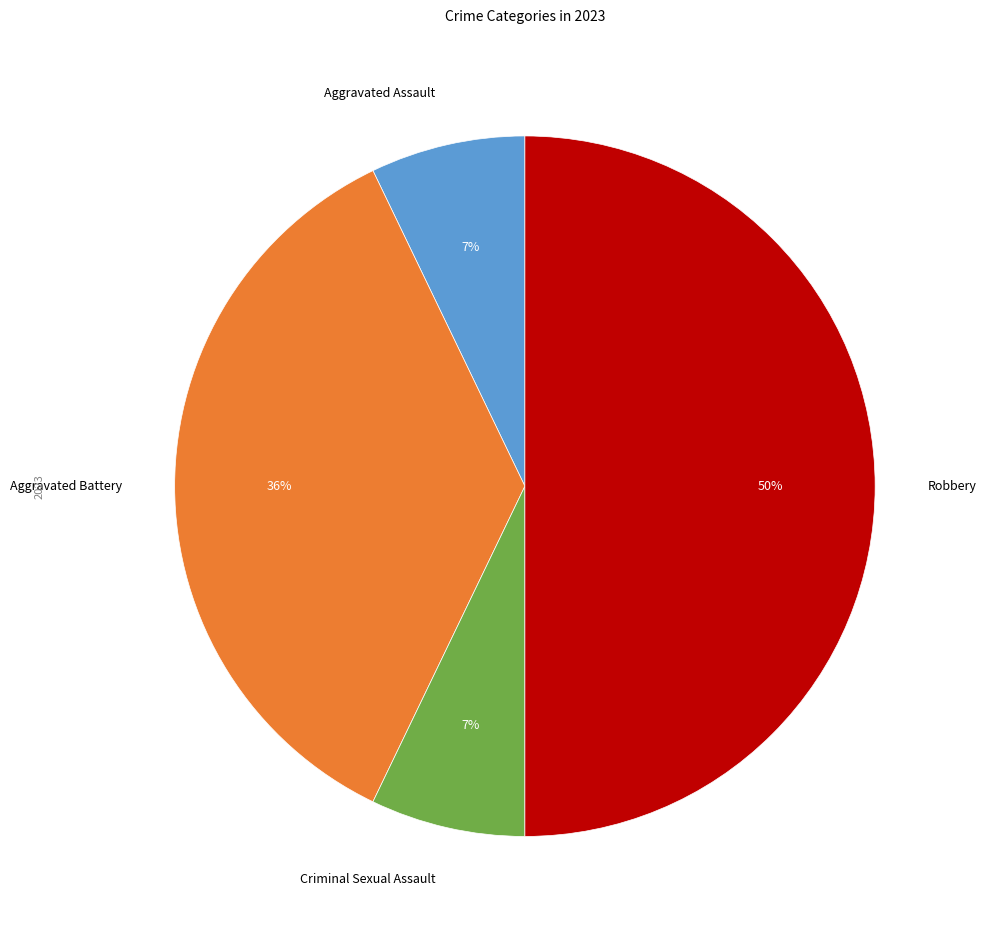

Between Criminal Sexual Assault and Aggravated Battery, which is larger?

Aggravated Battery